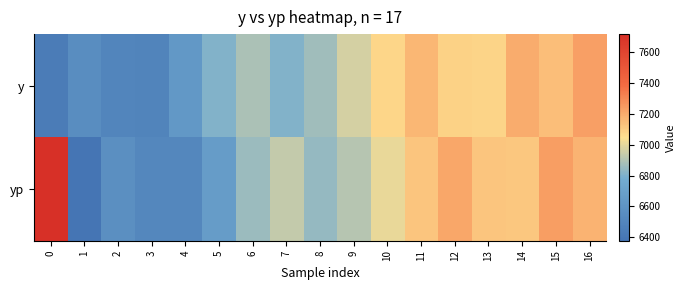

Rank the series at 13 from highest to lowest value.

yp, y